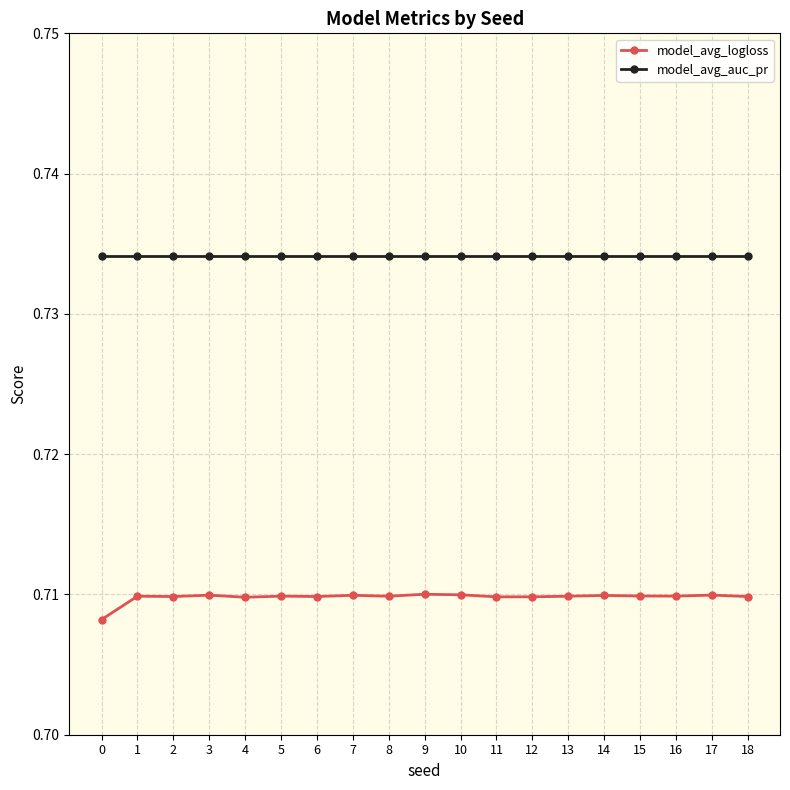

True or false: model_avg_auc_pr and model_avg_logloss cross at least once.

False